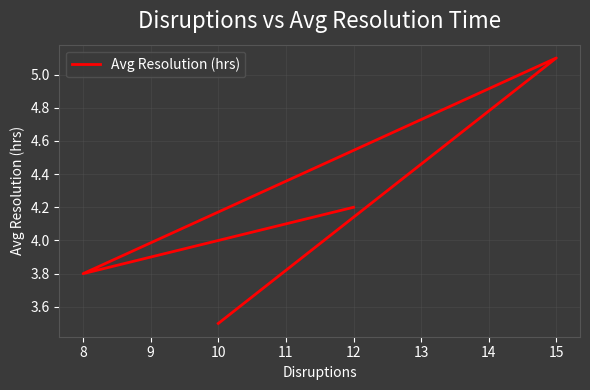

How many distinct data groups are displayed?

1